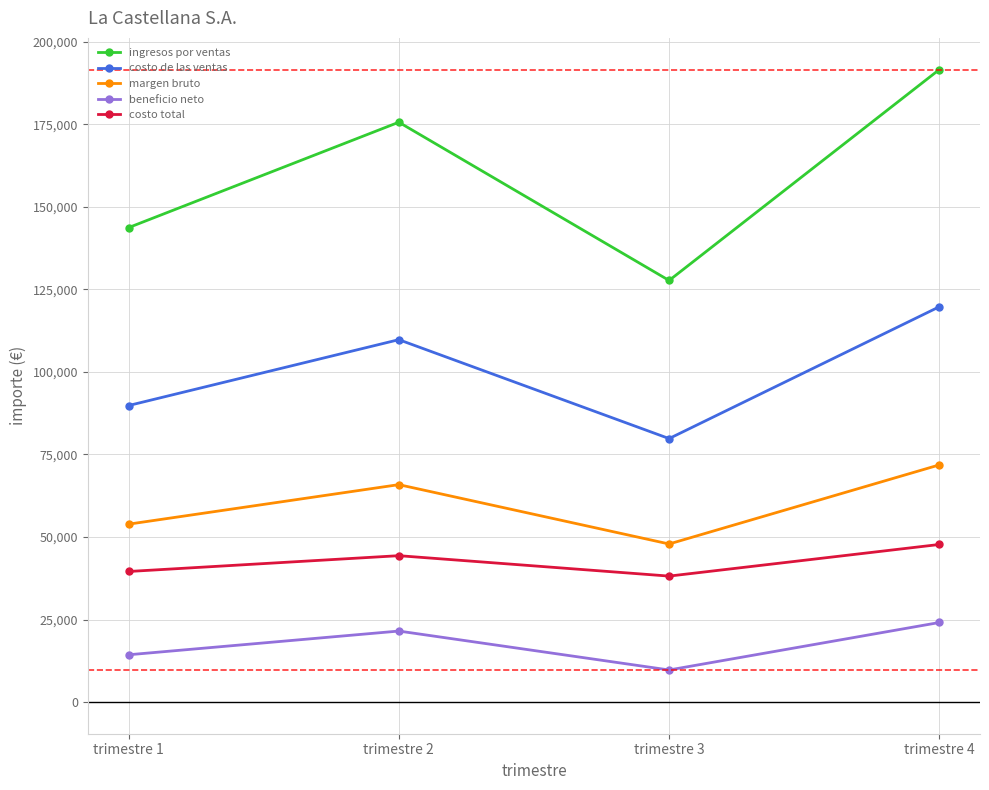

How many interior local valleys does the beneficio neto series have?

1